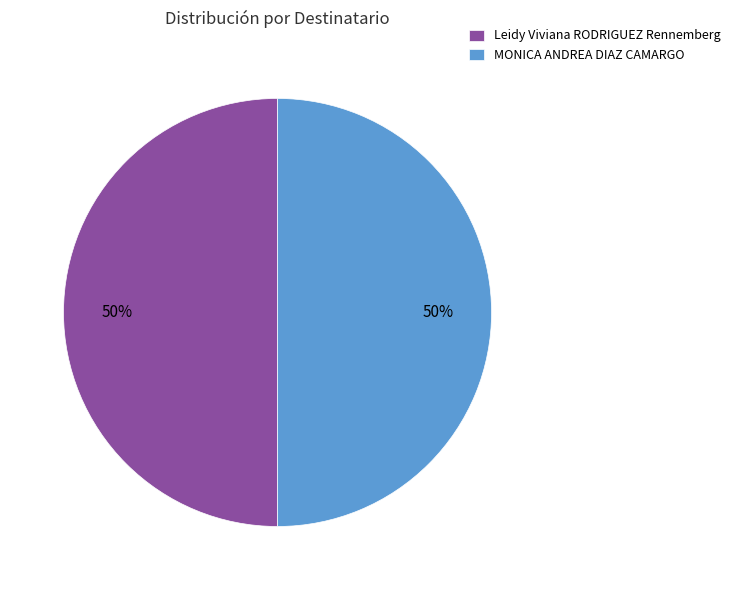

How many slices are in this pie chart?

2